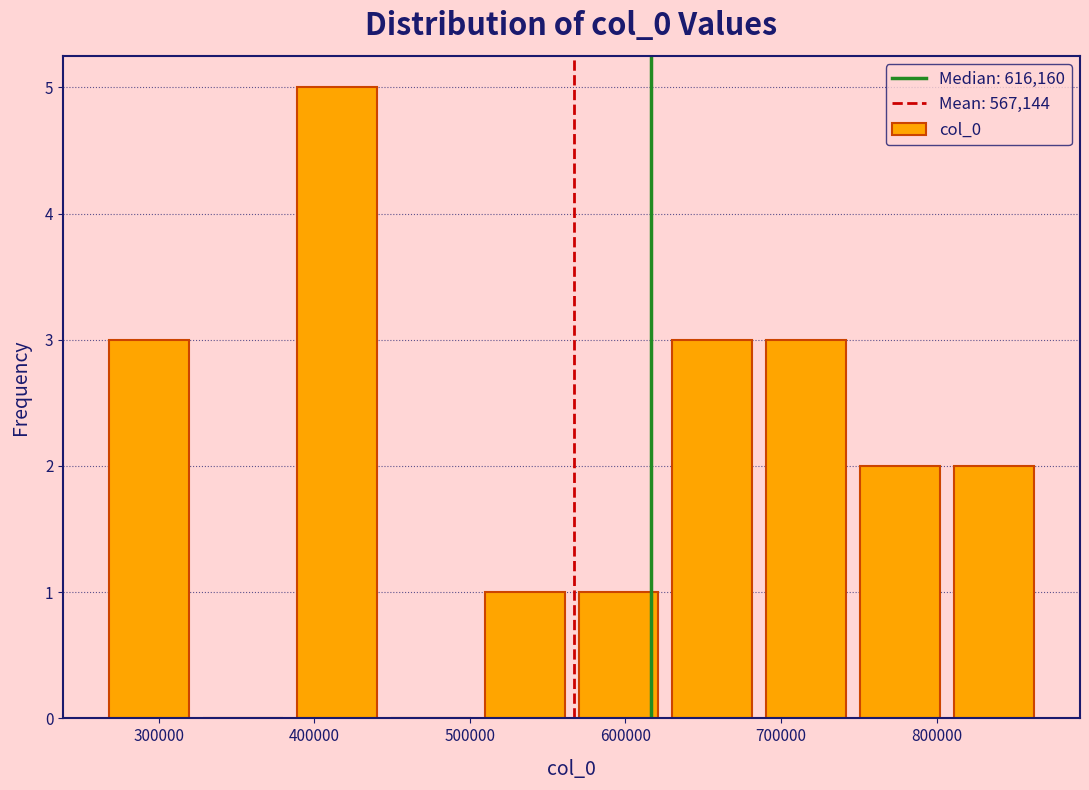

What is the height of the bar covering 570000 to 630000 on the x-axis? Neither the bar edges nor the heights are printed on the chart, so give them approximately, as read against the axes.

1